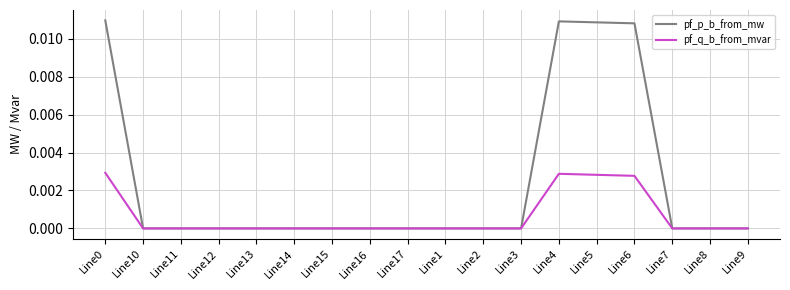

Count the pf_q_b_from_mvar values in the range 0 to 1.

18